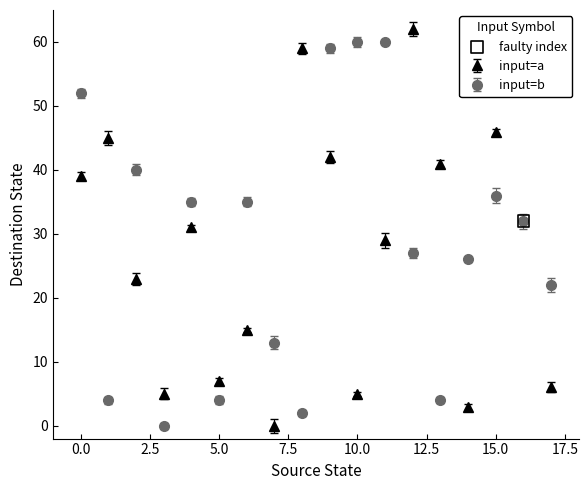

What is the difference between the second highest and minimum values in the input=b series?

60